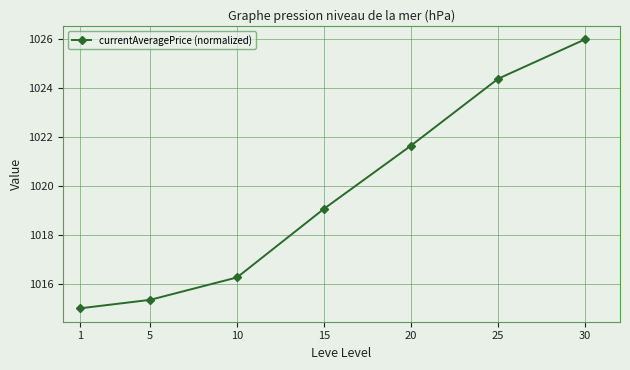

At which category does the chart reach its minimum across all series?

1